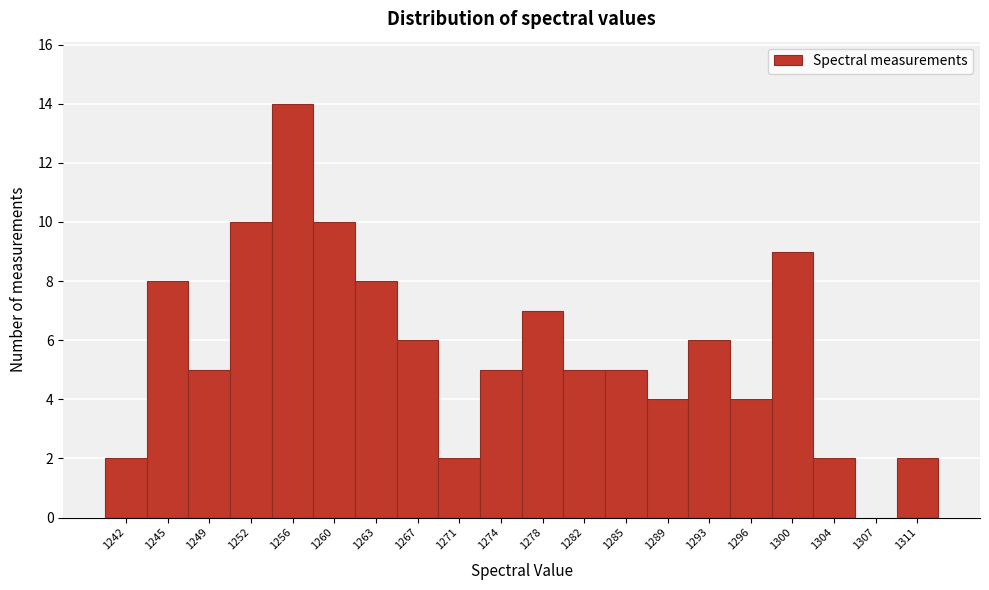

Reading left to right, list all the values displayed in this chart.

1242=2	1245=8	1249=5	1252=10	1256=14	1260=10	1263=8	1267=6	1271=2	1274=5	1278=7	1282=5	1285=5	1289=4	1293=6	1296=4	1300=9	1304=2	1307=0	1311=2